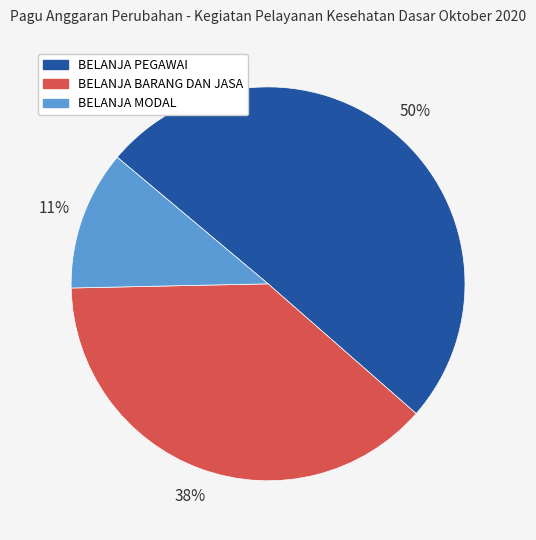

To the nearest percent, what is the average slice percentage?

33%